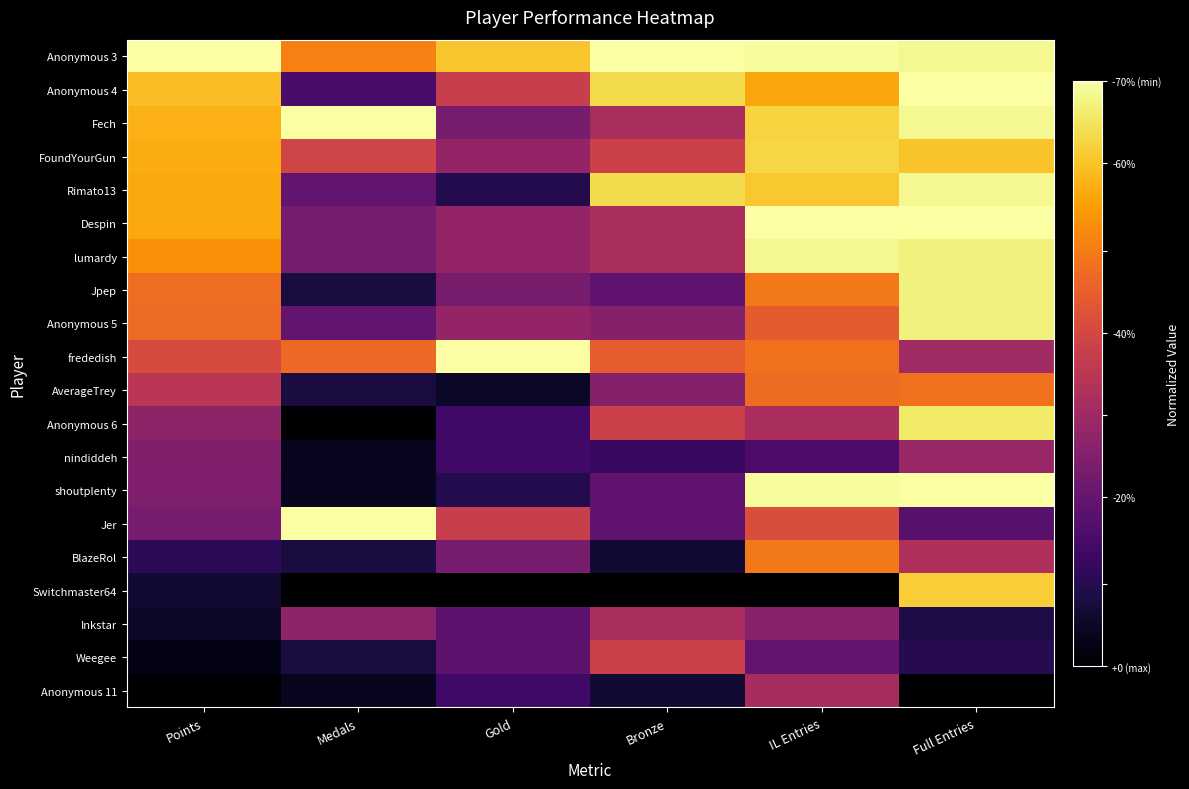

Between Bronze and IL Entries, which is larger?

Bronze